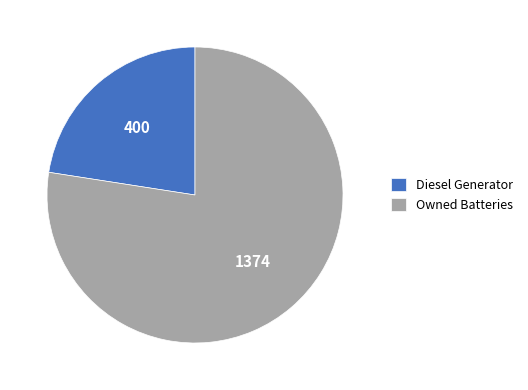

What is the largest slice in the pie chart?

Owned Batteries